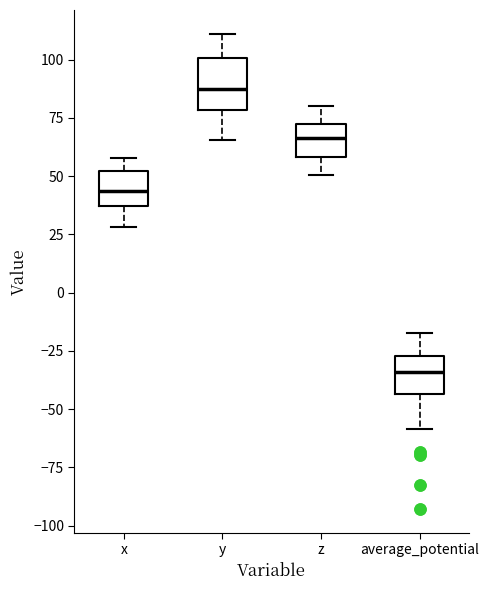

Where does the upper whisker of the box for average_potential end on the y-axis? The values are not printed on the chart, so give them approximately, as read against the axis.

-15